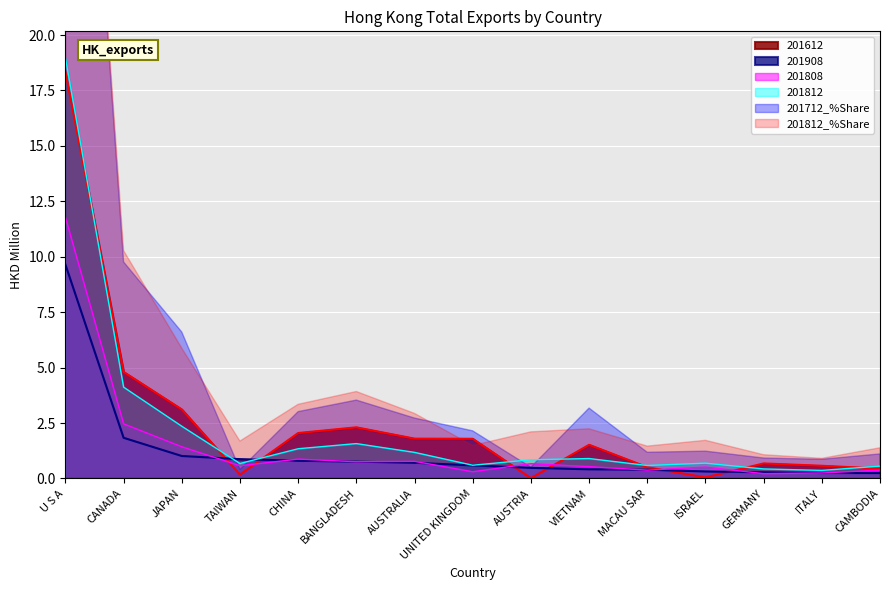

What is the difference between the maximum and second lowest values in the 201812_% Share series?

18.6